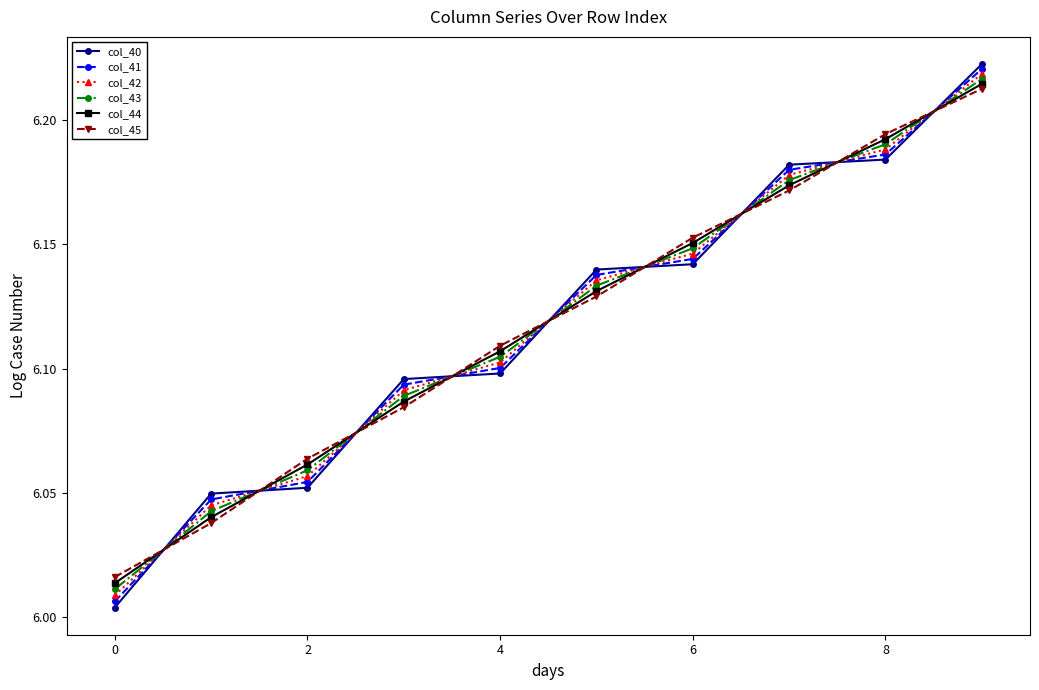

At how many categories does at least one series exceed 6?

10